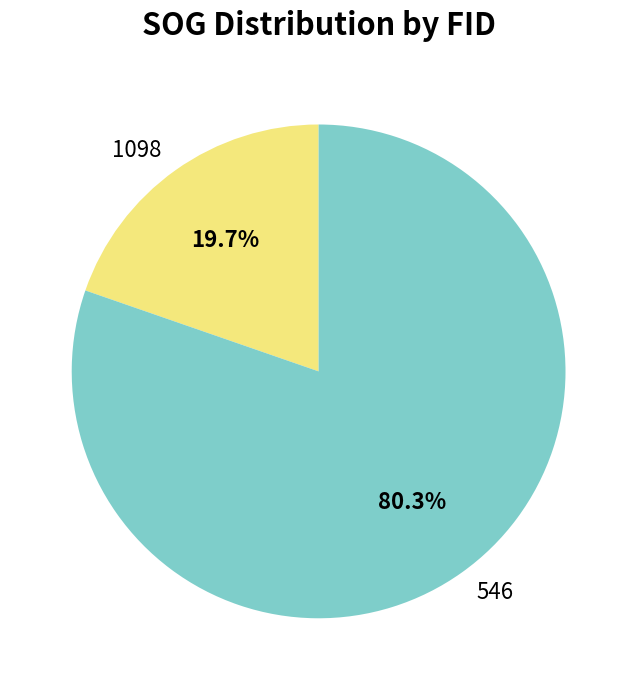

Which slice is the largest?

546